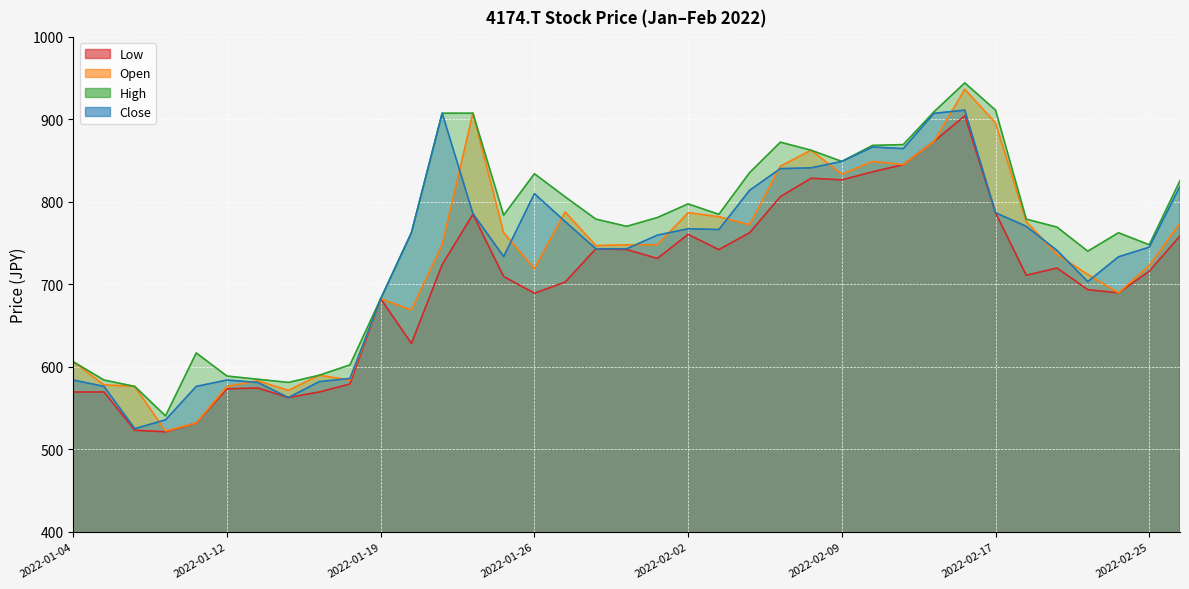

Reading left to right, list all the values displayed in this chart.

Low: 2022-01-04=569.6	2022-01-05=569.6	2022-01-06=523.3	2022-01-07=521.3	2022-01-11=532.0	2022-01-12=573.5	2022-01-13=574.4	2022-01-14=562.9	2022-01-17=569.6	2022-01-18=579.3	2022-01-19=682.6	2022-01-20=628.5	2022-01-21=724.1	2022-01-24=784.9	2022-01-25=709.6	2022-01-26=689.3	2022-01-27=702.9	2022-01-28=743.2	2022-01-31=742.2	2022-02-01=731.5	2022-02-02=760.7	2022-02-03=742.2	2022-02-04=762.6	2022-02-07=806.3	2022-02-08=828.7	2022-02-09=826.7	2022-02-10=836.5	2022-02-14=845.2	2022-02-15=873.4	2022-02-16=904.5	2022-02-17=786.9	2022-02-18=711.1	2022-02-21=719.9	2022-02-22=693.6	2022-02-24=689.8	2022-02-25=716.0	2022-02-28=758.7
Open: 2022-01-04=606.3	2022-01-05=578.3	2022-01-06=576.4	2022-01-07=522.3	2022-01-11=532.0	2022-01-12=576.4	2022-01-13=583.1	2022-01-14=571.5	2022-01-17=589.9	2022-01-18=584.1	2022-01-19=682.6	2022-01-20=669.1	2022-01-21=748.2	2022-01-24=907.5	2022-01-25=762.7	2022-01-26=719.3	2022-01-27=787.8	2022-01-28=747.1	2022-01-31=748.1	2022-02-01=748.1	2022-02-02=786.9	2022-02-03=782.1	2022-02-04=772.3	2022-02-07=843.3	2022-02-08=862.7	2022-02-09=833.5	2022-02-10=849.1	2022-02-14=845.2	2022-02-15=873.4	2022-02-16=936.5	2022-02-17=895.7	2022-02-18=776.2	2022-02-21=736.4	2022-02-22=712.1	2022-02-24=689.8	2022-02-25=722.8	2022-02-28=774.3
High: 2022-01-04=606.3	2022-01-05=584.1	2022-01-06=576.4	2022-01-07=540.7	2022-01-11=616.9	2022-01-12=588.9	2022-01-13=585.1	2022-01-14=581.2	2022-01-17=589.9	2022-01-18=602.4	2022-01-19=682.6	2022-01-20=762.7	2022-01-21=907.5	2022-01-24=907.5	2022-01-25=783.9	2022-01-26=834.2	2022-01-27=806.2	2022-01-28=779.1	2022-01-31=770.4	2022-02-01=781.1	2022-02-02=797.6	2022-02-03=785.0	2022-02-04=835.5	2022-02-07=872.4	2022-02-08=862.7	2022-02-09=849.1	2022-02-10=868.5	2022-02-14=869.5	2022-02-15=909.3	2022-02-16=944.3	2022-02-17=911.3	2022-02-18=779.1	2022-02-21=769.4	2022-02-22=740.3	2022-02-24=762.6	2022-02-25=748.1	2022-02-28=825.8
Close: 2022-01-04=584.1	2022-01-05=576.4	2022-01-06=525.2	2022-01-07=535.8	2022-01-11=576.4	2022-01-12=584.1	2022-01-13=581.2	2022-01-14=562.9	2022-01-17=582.2	2022-01-18=586.0	2022-01-19=682.6	2022-01-20=762.7	2022-01-21=907.5	2022-01-24=785.9	2022-01-25=733.7	2022-01-26=810.0	2022-01-27=776.2	2022-01-28=743.2	2022-01-31=743.2	2022-02-01=759.7	2022-02-02=767.5	2022-02-03=766.5	2022-02-04=814.1	2022-02-07=840.3	2022-02-08=841.3	2022-02-09=849.1	2022-02-10=866.6	2022-02-14=864.6	2022-02-15=907.4	2022-02-16=911.3	2022-02-17=786.9	2022-02-18=770.4	2022-02-21=741.3	2022-02-22=703.4	2022-02-24=733.5	2022-02-25=745.1	2022-02-28=819.0